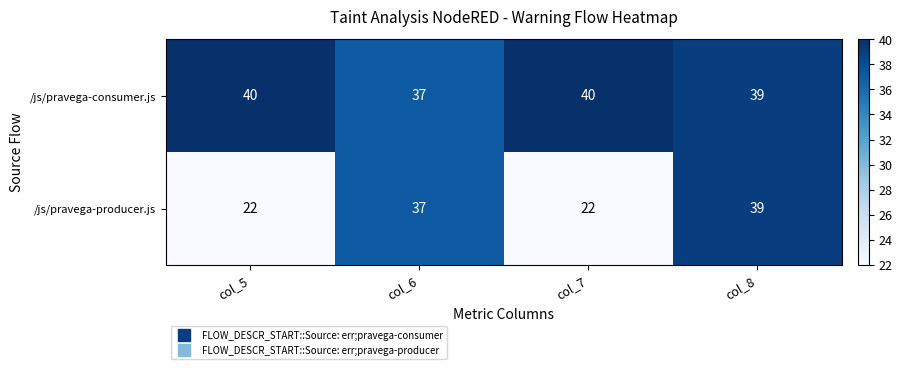

What is the total value across all series at col_7?

62